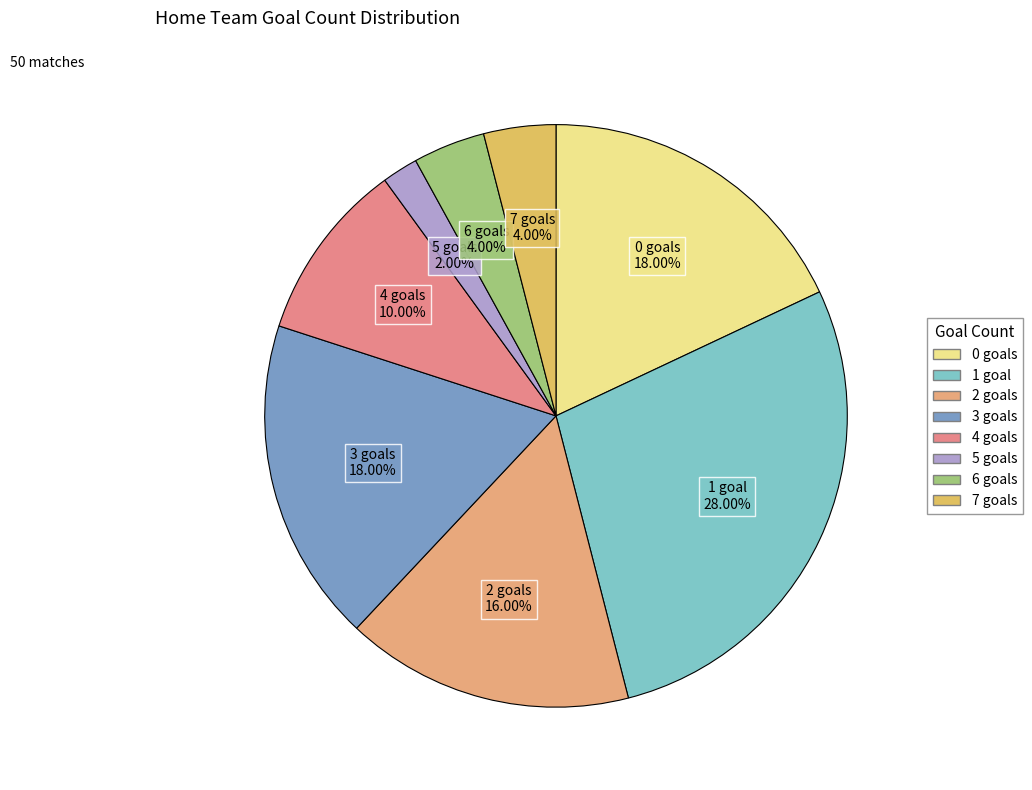

What portion of the pie excludes 3 goals?

82.0%